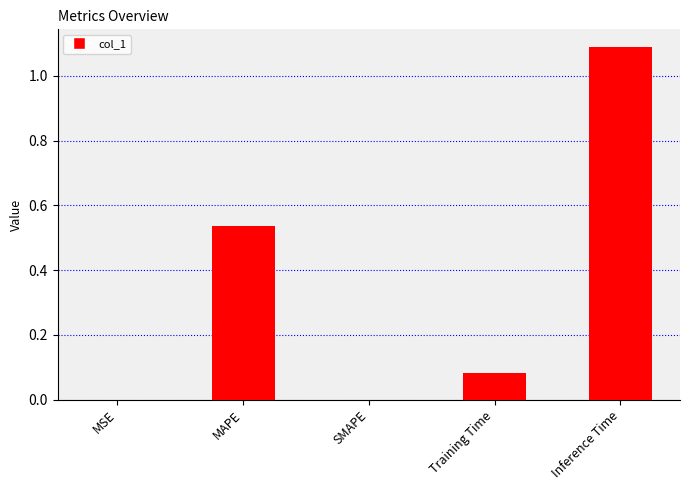

The value at Inference Time is 1.7. True or false?

False